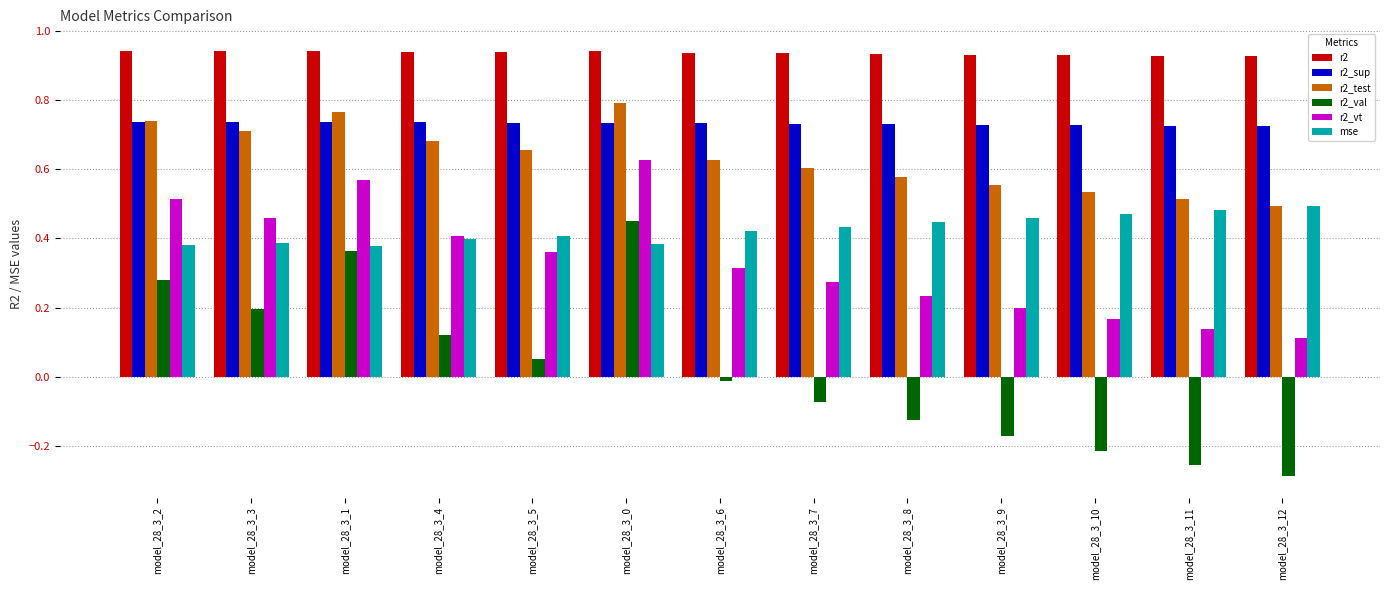

Which series has the largest total across all categories?

r2